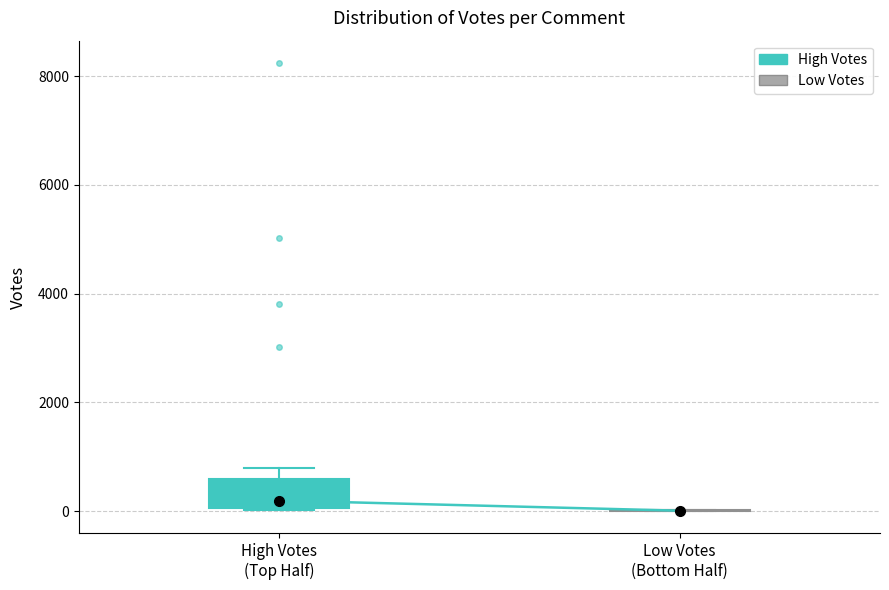

Reading left to right, read every box against the y-axis: the position of its median line, the range the box covers, and the ends of its whiskers. The values are not printed on the chart, so give them approximately, as read against the axis.

High Votes (Top Half): median 200, box 0 to 600, whiskers 0 to 800
Low Votes (Bottom Half): box collapsed to a line at 0, whiskers 0 to 0